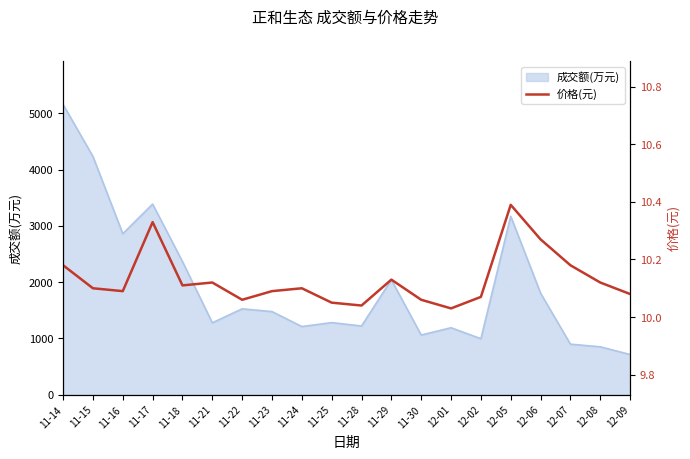

Rank the categories by value from highest to lowest.

12-05, 11-17, 12-06, 11-14, 12-07, 11-29, 11-21, 12-08, 11-18, 11-15, 11-24, 11-16, 11-23, 12-09, 12-02, 11-22, 11-30, 11-25, 11-28, 12-01